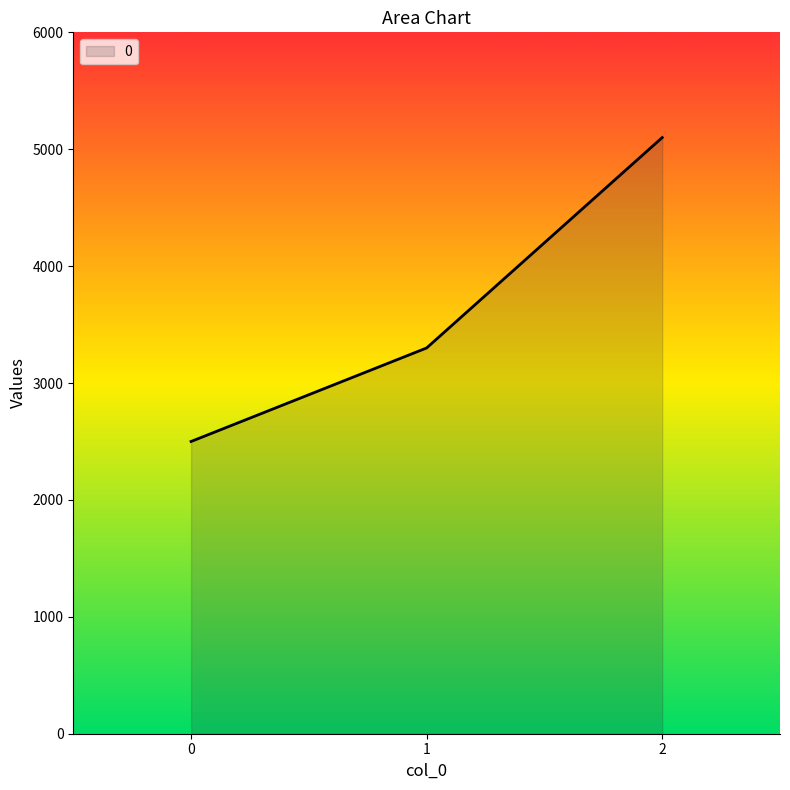

List the labels in order of value, largest first.

2, 1, 0